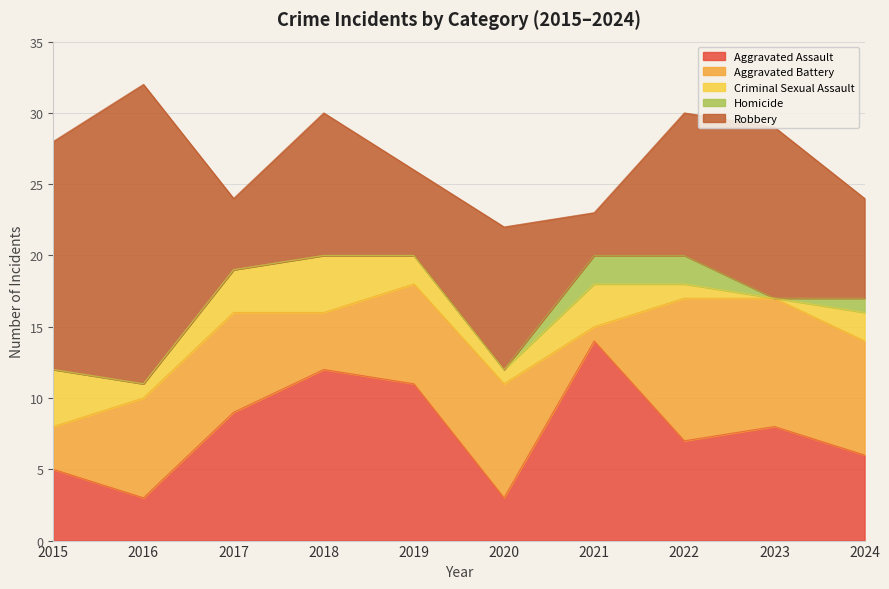

How many series are shown in this chart?

5